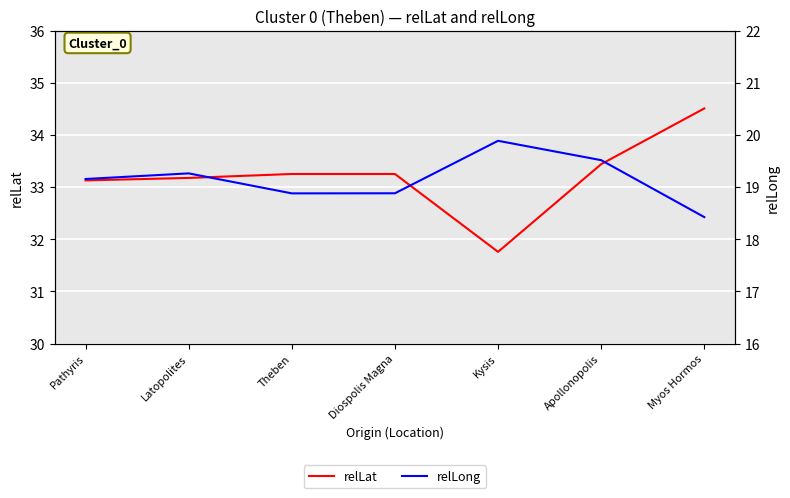

What is the difference between the maximum and minimum values in the relLong series?

1.5